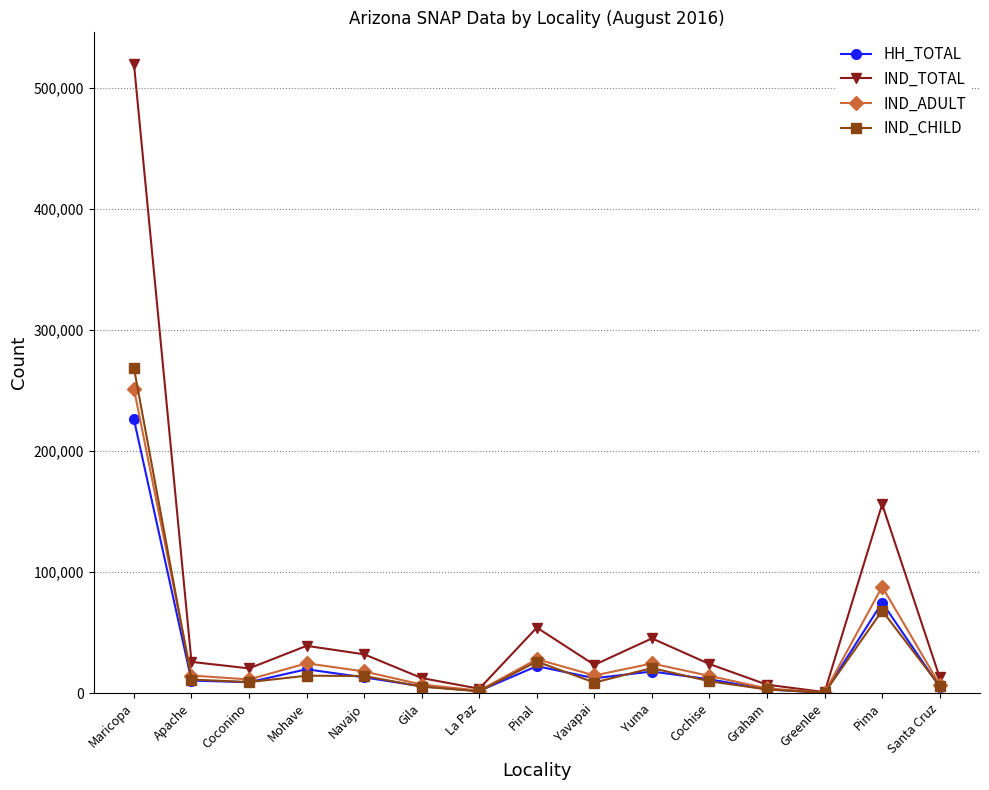

True or false: IND_CHILD has more than 2 points higher than both neighbors.

True